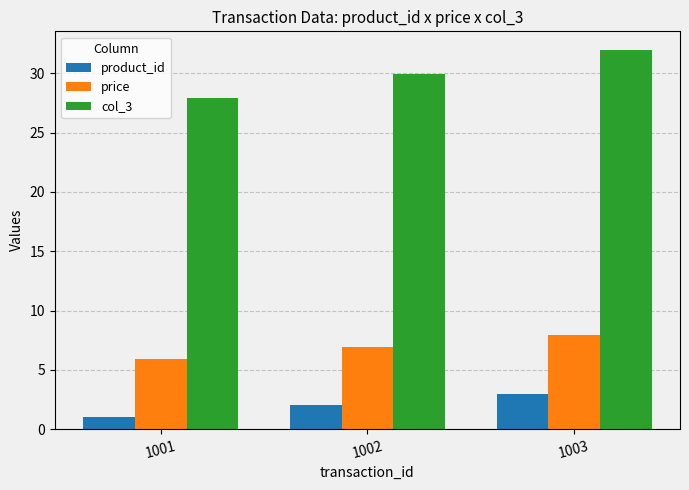

At how many categories does at least one series exceed 15?

3